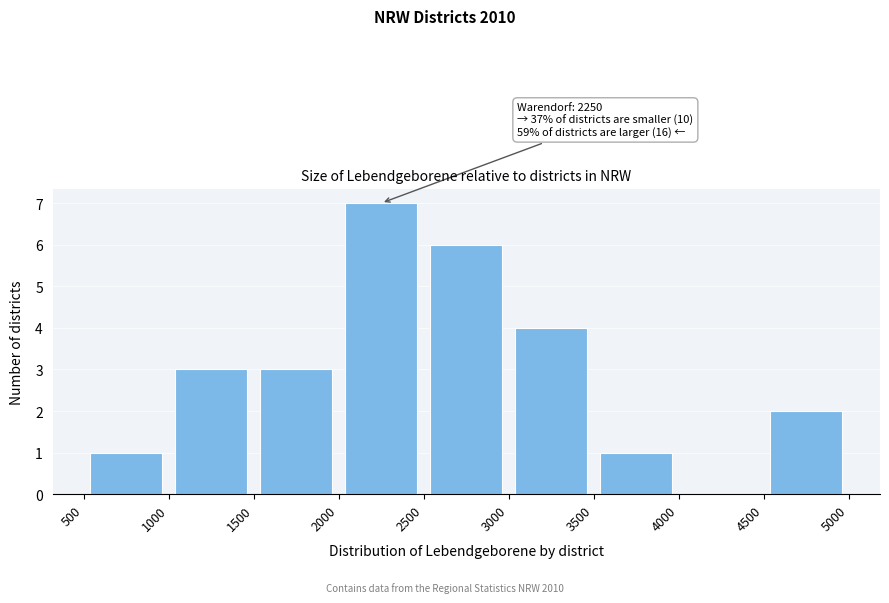

Over which range of the x-axis is the bar tallest?

2000 to 2500